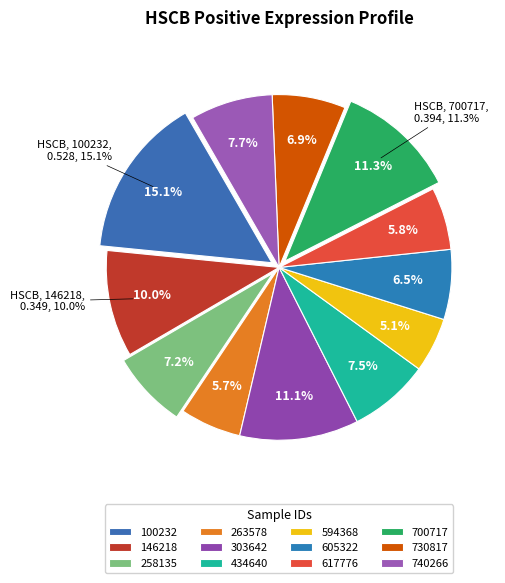

To the nearest percent, what portion does 258135 represent?

7%